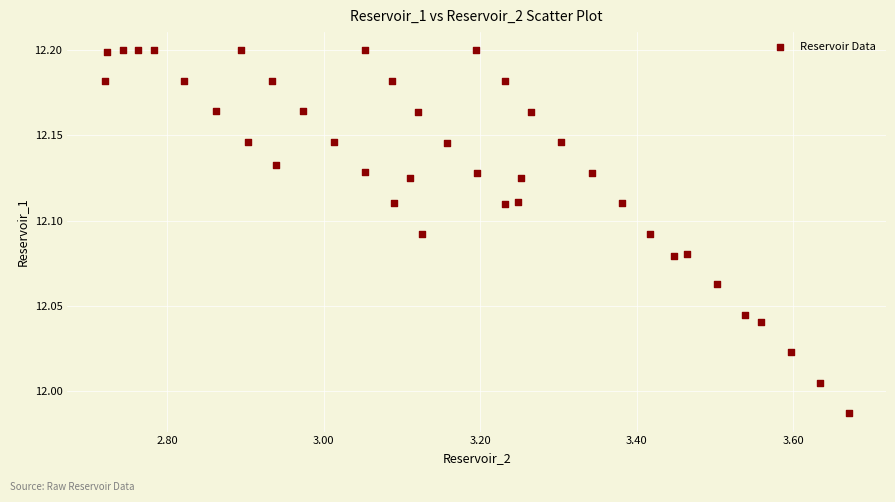

What is the range of X values (max minus min)?

1.0